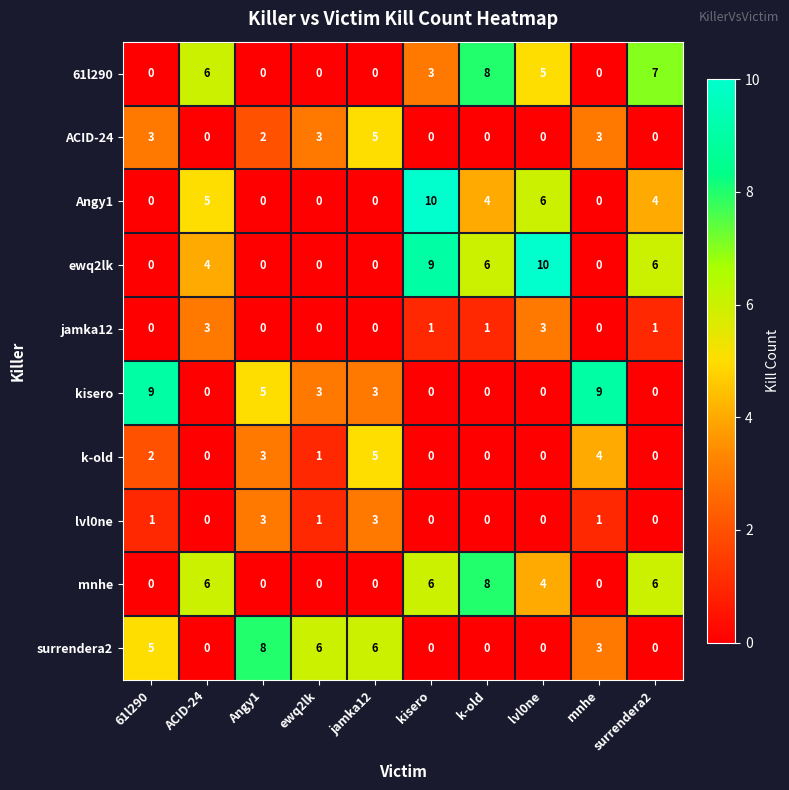

What is the average value of the 61l290 series?

3